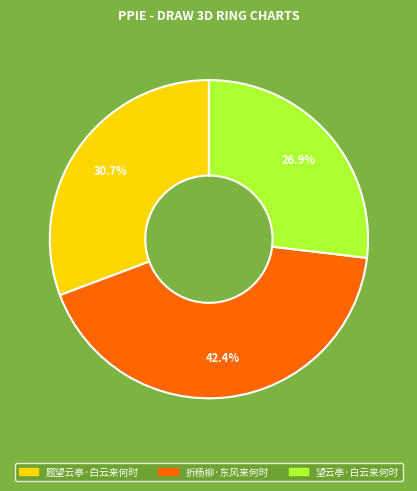

What percentage is the 折杨柳·东风来何时 slice, to the nearest percent?

42%